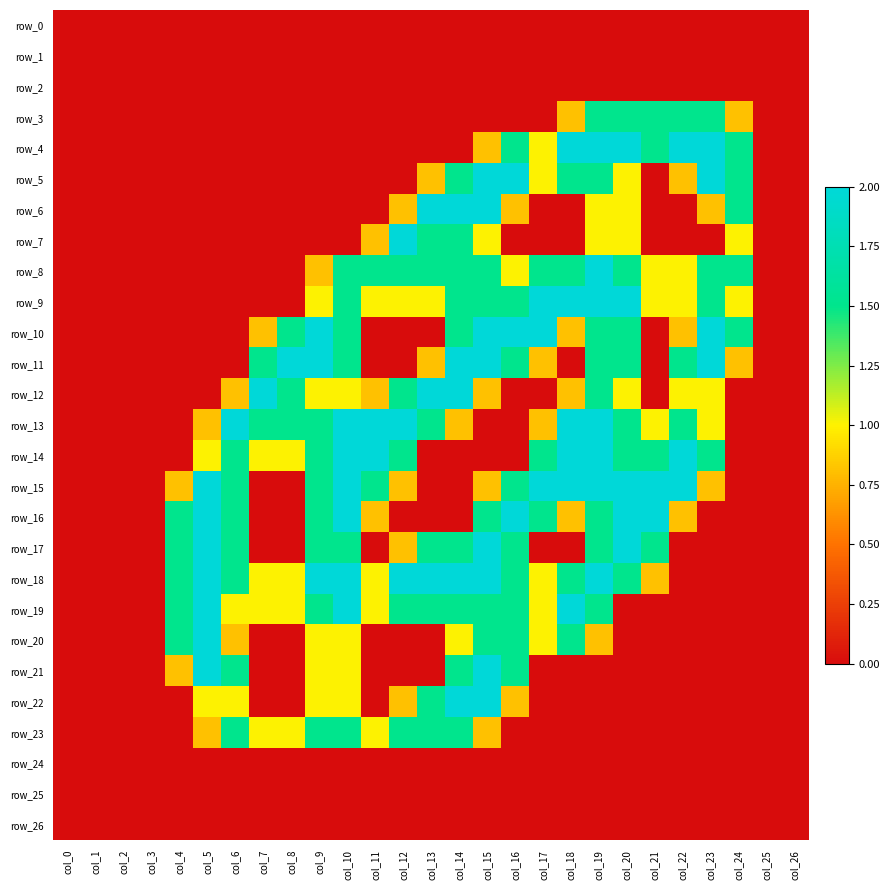

Reading left to right, transcribe all the data shown in this chart.

row_0: 0.0	0.0	0.0	0.0	0.0	0.0	0.0	0.0	0.0	0.0	0.0	0.0	0.0	0.0	0.0	0.0	0.0	0.0	0.0	0.0	0.0	0.0	0.0	0.0	0.0	0.0	0.0
row_1: 0.0	0.0	0.0	0.0	0.0	0.0	0.0	0.0	0.0	0.0	0.0	0.0	0.0	0.0	0.0	0.0	0.0	0.0	0.0	0.0	0.0	0.0	0.0	0.0	0.0	0.0	0.0
row_2: 0.0	0.0	0.0	0.0	0.0	0.0	0.0	0.0	0.0	0.0	0.0	0.0	0.0	0.0	0.0	0.0	0.0	0.0	0.0	0.0	0.0	0.0	0.0	0.0	0.0	0.0	0.0
row_3: 0.0	0.0	0.0	0.0	0.0	0.0	0.0	0.0	0.0	0.0	0.0	0.0	0.0	0.0	0.0	0.0	0.0	0.0	0.8	1.5	1.5	1.5	1.5	1.5	0.8	0.0	0.0
row_4: 0.0	0.0	0.0	0.0	0.0	0.0	0.0	0.0	0.0	0.0	0.0	0.0	0.0	0.0	0.0	0.8	1.5	1.0	2.0	2.0	2.0	1.5	2.0	2.0	1.5	0.0	0.0
row_5: 0.0	0.0	0.0	0.0	0.0	0.0	0.0	0.0	0.0	0.0	0.0	0.0	0.0	0.8	1.5	2.0	2.0	1.0	1.5	1.5	1.0	0.0	0.8	2.0	1.5	0.0	0.0
row_6: 0.0	0.0	0.0	0.0	0.0	0.0	0.0	0.0	0.0	0.0	0.0	0.0	0.8	2.0	2.0	2.0	0.8	0.0	0.0	1.0	1.0	0.0	0.0	0.8	1.5	0.0	0.0
row_7: 0.0	0.0	0.0	0.0	0.0	0.0	0.0	0.0	0.0	0.0	0.0	0.8	2.0	1.5	1.5	1.0	0.0	0.0	0.0	1.0	1.0	0.0	0.0	0.0	1.0	0.0	0.0
row_8: 0.0	0.0	0.0	0.0	0.0	0.0	0.0	0.0	0.0	0.8	1.5	1.5	1.5	1.5	1.5	1.5	1.0	1.5	1.5	2.0	1.5	1.0	1.0	1.5	1.5	0.0	0.0
row_9: 0.0	0.0	0.0	0.0	0.0	0.0	0.0	0.0	0.0	1.0	1.5	1.0	1.0	1.0	1.5	1.5	1.5	2.0	2.0	2.0	2.0	1.0	1.0	1.5	1.0	0.0	0.0
row_10: 0.0	0.0	0.0	0.0	0.0	0.0	0.0	0.8	1.5	2.0	1.5	0.0	0.0	0.0	1.5	2.0	2.0	2.0	0.8	1.5	1.5	0.0	0.8	2.0	1.5	0.0	0.0
row_11: 0.0	0.0	0.0	0.0	0.0	0.0	0.0	1.5	2.0	2.0	1.5	0.0	0.0	0.8	2.0	2.0	1.5	0.8	0.0	1.5	1.5	0.0	1.5	2.0	0.8	0.0	0.0
row_12: 0.0	0.0	0.0	0.0	0.0	0.0	0.8	2.0	1.5	1.0	1.0	0.8	1.5	2.0	2.0	0.8	0.0	0.0	0.8	1.5	1.0	0.0	1.0	1.0	0.0	0.0	0.0
row_13: 0.0	0.0	0.0	0.0	0.0	0.8	2.0	1.5	1.5	1.5	2.0	2.0	2.0	1.5	0.8	0.0	0.0	0.8	2.0	2.0	1.5	1.0	1.5	1.0	0.0	0.0	0.0
row_14: 0.0	0.0	0.0	0.0	0.0	1.0	1.5	1.0	1.0	1.5	2.0	2.0	1.5	0.0	0.0	0.0	0.0	1.5	2.0	2.0	1.5	1.5	2.0	1.5	0.0	0.0	0.0
row_15: 0.0	0.0	0.0	0.0	0.8	2.0	1.5	0.0	0.0	1.5	2.0	1.5	0.8	0.0	0.0	0.8	1.5	2.0	2.0	2.0	2.0	2.0	2.0	0.8	0.0	0.0	0.0
row_16: 0.0	0.0	0.0	0.0	1.5	2.0	1.5	0.0	0.0	1.5	2.0	0.8	0.0	0.0	0.0	1.5	2.0	1.5	0.8	1.5	2.0	2.0	0.8	0.0	0.0	0.0	0.0
row_17: 0.0	0.0	0.0	0.0	1.5	2.0	1.5	0.0	0.0	1.5	1.5	0.0	0.8	1.5	1.5	2.0	1.5	0.0	0.0	1.5	2.0	1.5	0.0	0.0	0.0	0.0	0.0
row_18: 0.0	0.0	0.0	0.0	1.5	2.0	1.5	1.0	1.0	2.0	2.0	1.0	2.0	2.0	2.0	2.0	1.5	1.0	1.5	2.0	1.5	0.8	0.0	0.0	0.0	0.0	0.0
row_19: 0.0	0.0	0.0	0.0	1.5	2.0	1.0	1.0	1.0	1.5	2.0	1.0	1.5	1.5	1.5	1.5	1.5	1.0	2.0	1.5	0.0	0.0	0.0	0.0	0.0	0.0	0.0
row_20: 0.0	0.0	0.0	0.0	1.5	2.0	0.8	0.0	0.0	1.0	1.0	0.0	0.0	0.0	1.0	1.5	1.5	1.0	1.5	0.8	0.0	0.0	0.0	0.0	0.0	0.0	0.0
row_21: 0.0	0.0	0.0	0.0	0.8	2.0	1.5	0.0	0.0	1.0	1.0	0.0	0.0	0.0	1.5	2.0	1.5	0.0	0.0	0.0	0.0	0.0	0.0	0.0	0.0	0.0	0.0
row_22: 0.0	0.0	0.0	0.0	0.0	1.0	1.0	0.0	0.0	1.0	1.0	0.0	0.8	1.5	2.0	2.0	0.8	0.0	0.0	0.0	0.0	0.0	0.0	0.0	0.0	0.0	0.0
row_23: 0.0	0.0	0.0	0.0	0.0	0.8	1.5	1.0	1.0	1.5	1.5	1.0	1.5	1.5	1.5	0.8	0.0	0.0	0.0	0.0	0.0	0.0	0.0	0.0	0.0	0.0	0.0
row_24: 0.0	0.0	0.0	0.0	0.0	0.0	0.0	0.0	0.0	0.0	0.0	0.0	0.0	0.0	0.0	0.0	0.0	0.0	0.0	0.0	0.0	0.0	0.0	0.0	0.0	0.0	0.0
row_25: 0.0	0.0	0.0	0.0	0.0	0.0	0.0	0.0	0.0	0.0	0.0	0.0	0.0	0.0	0.0	0.0	0.0	0.0	0.0	0.0	0.0	0.0	0.0	0.0	0.0	0.0	0.0
row_26: 0.0	0.0	0.0	0.0	0.0	0.0	0.0	0.0	0.0	0.0	0.0	0.0	0.0	0.0	0.0	0.0	0.0	0.0	0.0	0.0	0.0	0.0	0.0	0.0	0.0	0.0	0.0